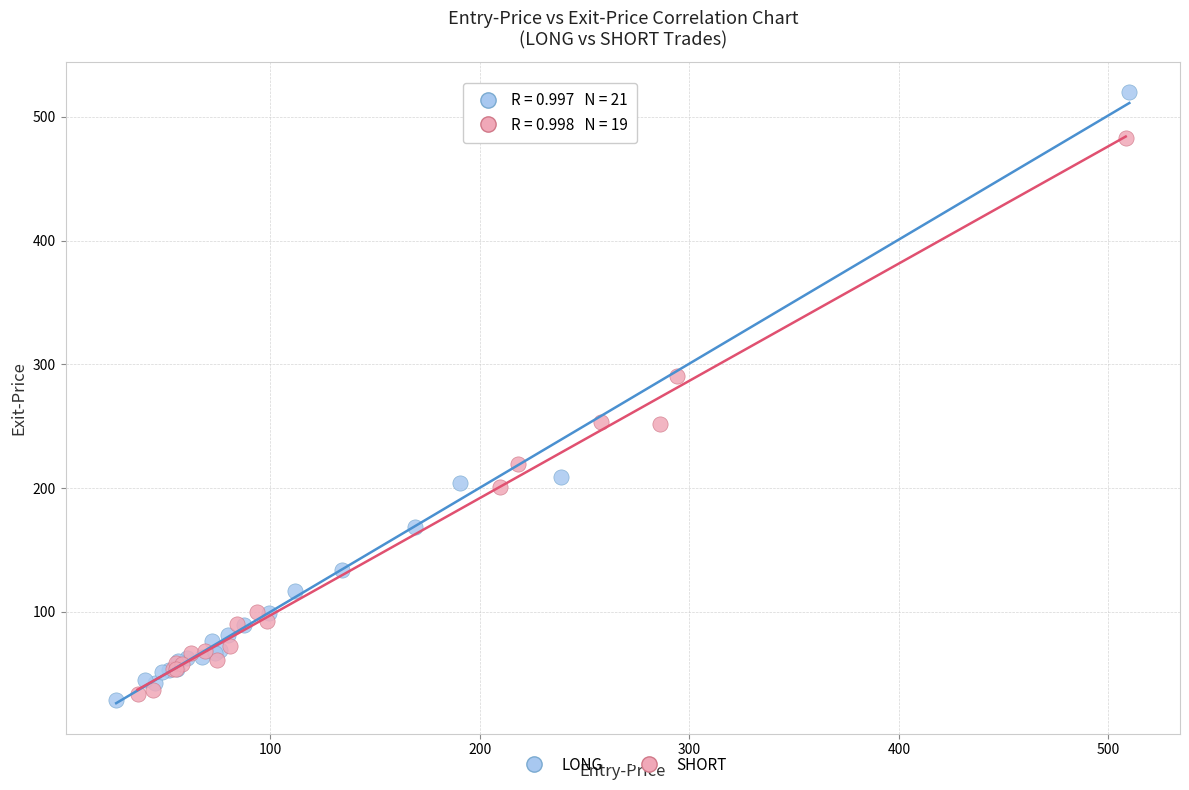

Which series reaches the maximum Y coordinate?

LONG